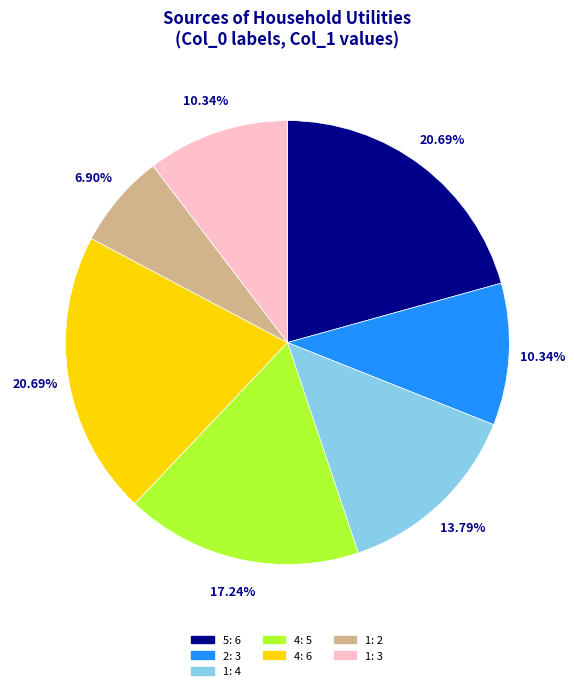

Is there a majority slice in this chart?

No